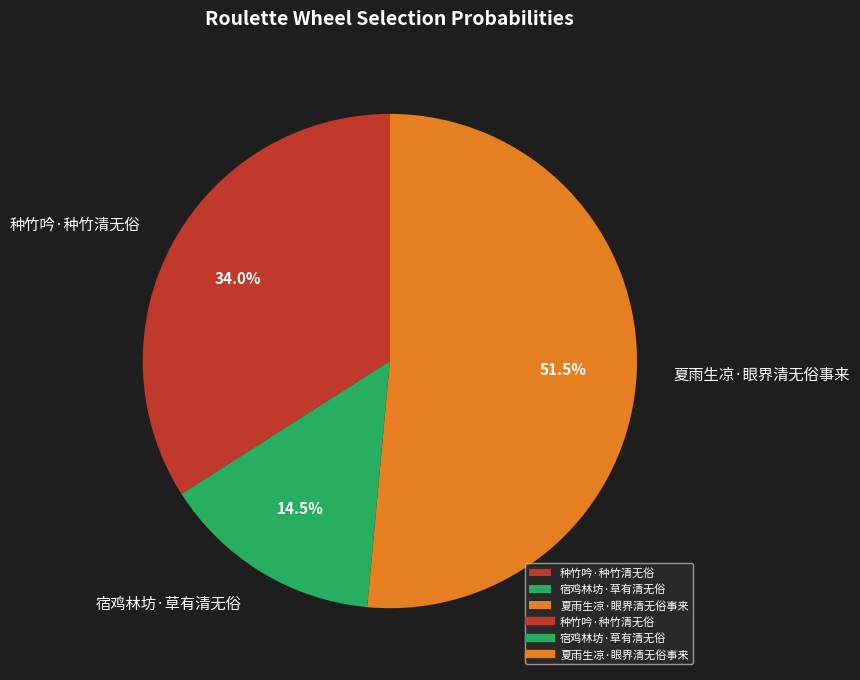

How many slices are in this pie chart?

3